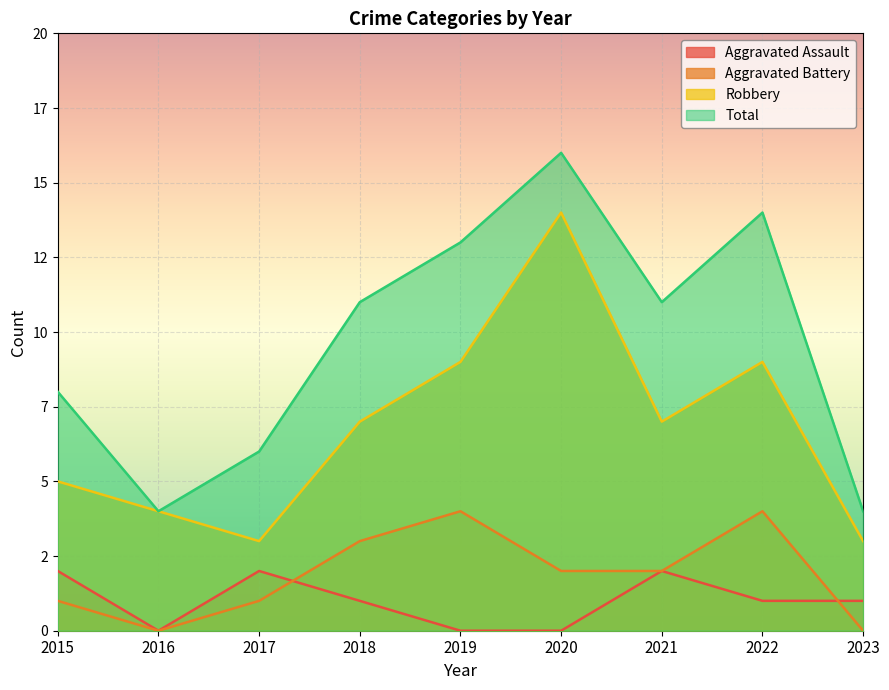

What are all the series names shown in the legend?

Aggravated Assault, Aggravated Battery, Robbery, Total